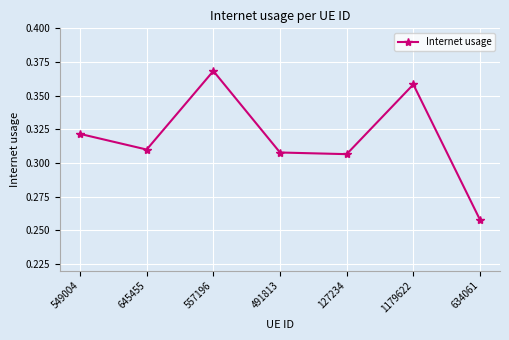

True or false: the data shows 0.5 at 557196.

False